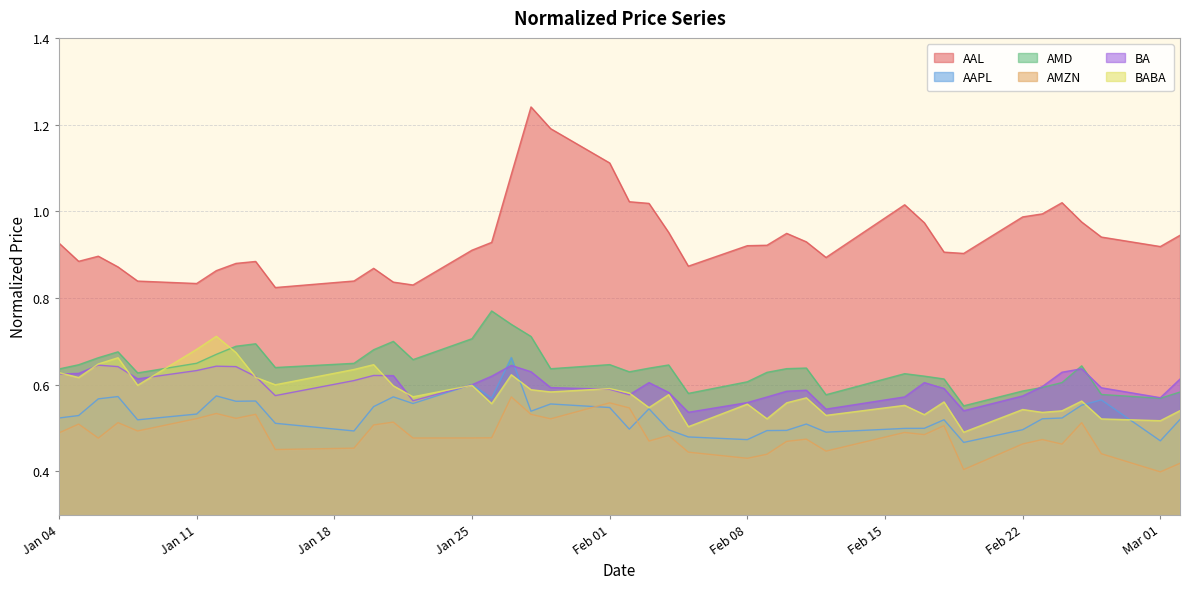

What is the minimum value shown in the chart?

0.4